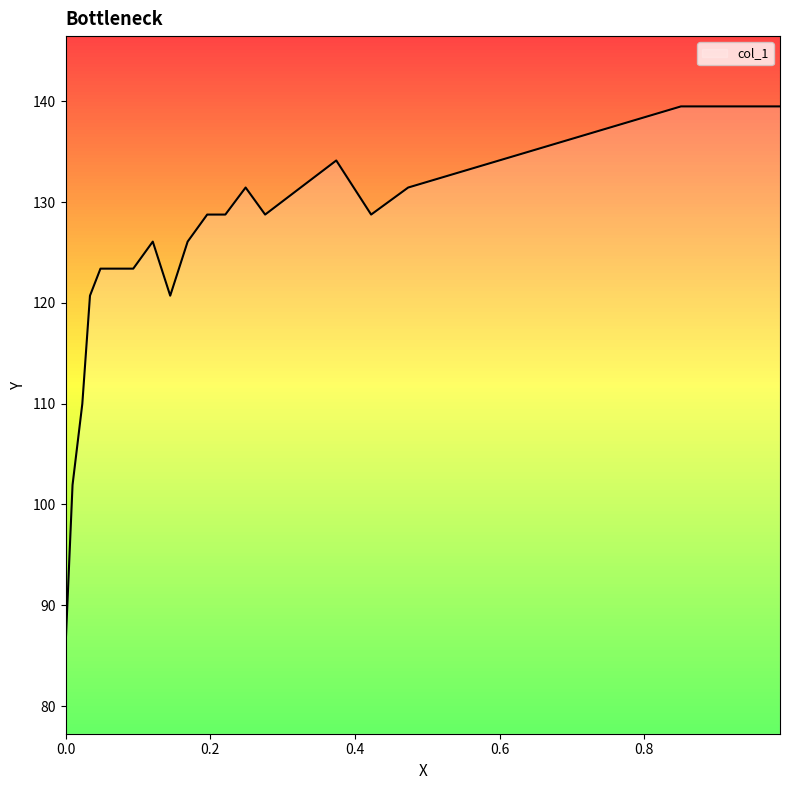

Read the value at 0.0232.

110.0